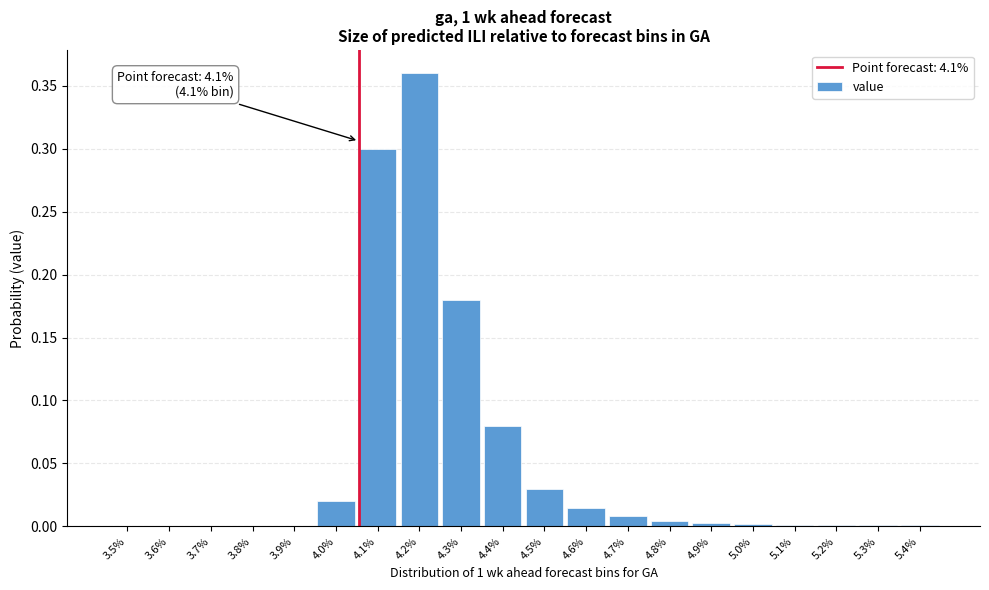

Which has a higher value, 4.3% or 4.2%?

4.2%